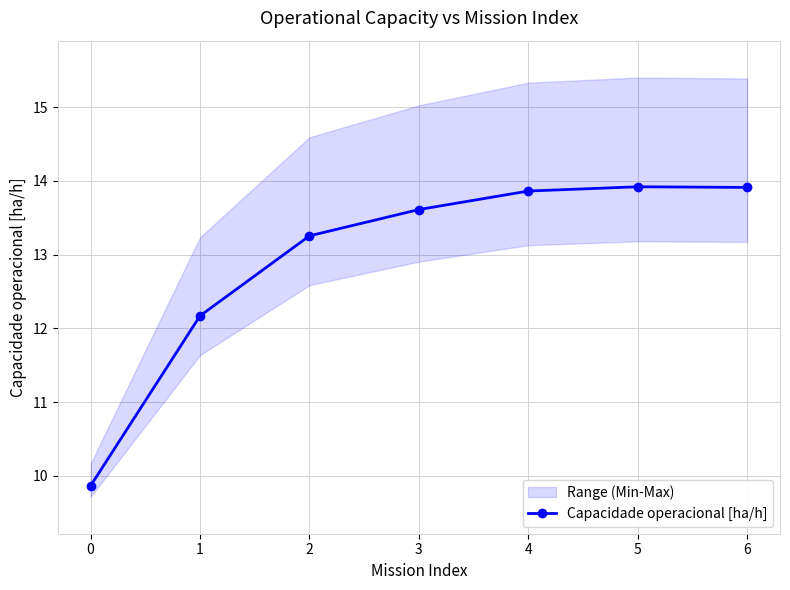

Which category has the highest value across all series?

5